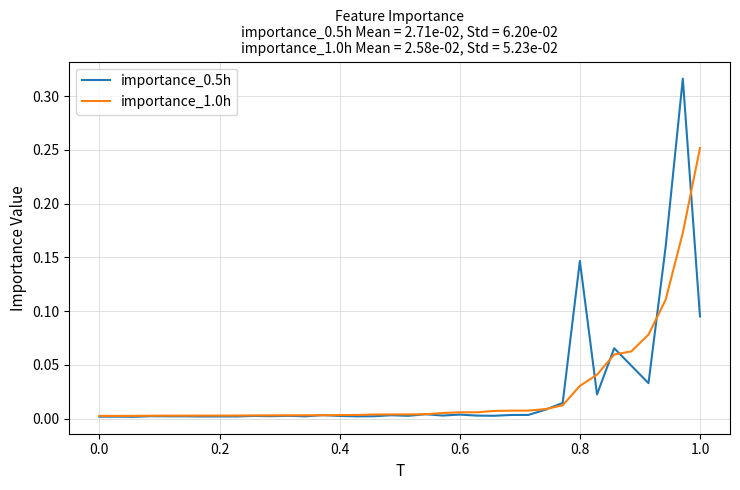

What is the sum of all importance_0.5h values?

1.0